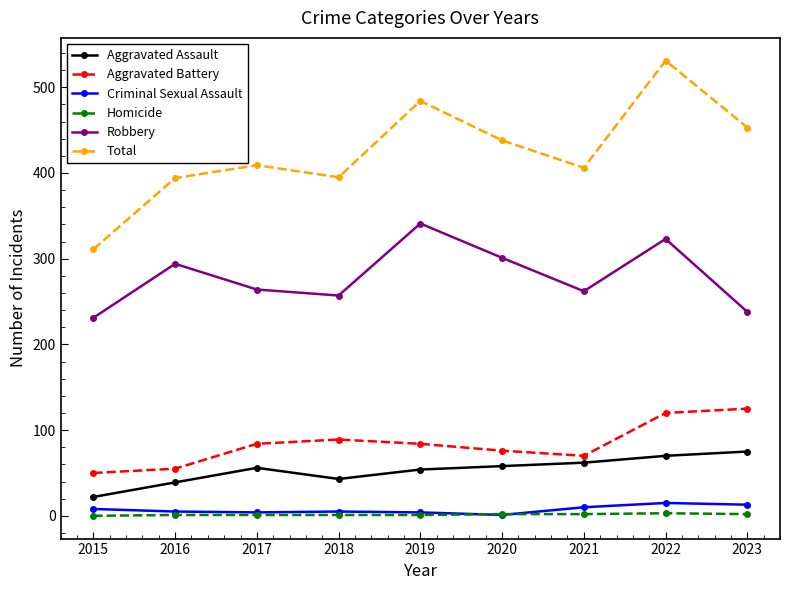

In Robbery, how many points are lower than both neighbors (excluding endpoints)?

2